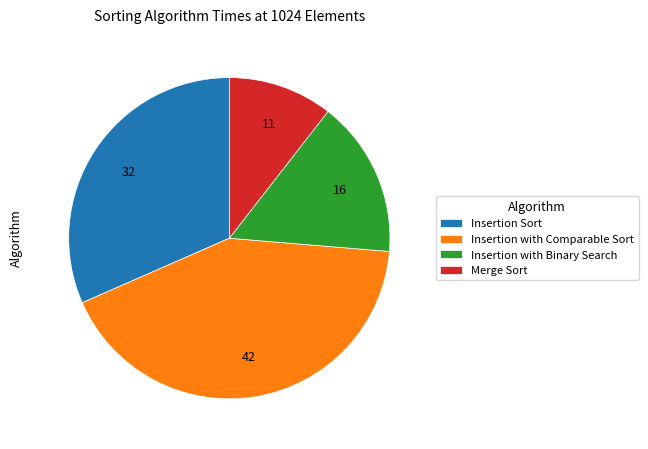

How many slices are in this pie chart?

4